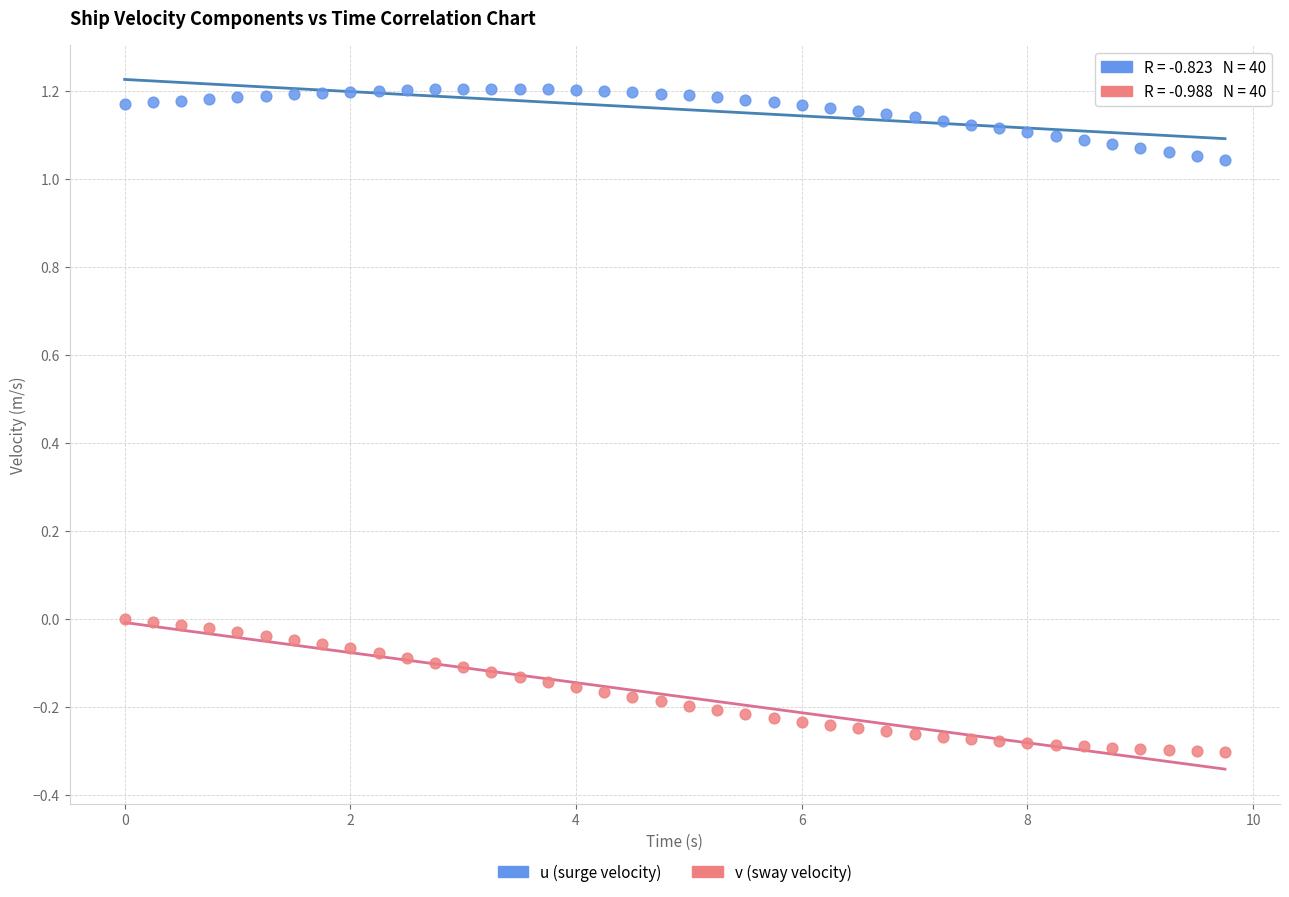

Across all data points, what is the range of Y values (max minus min)?

1.5